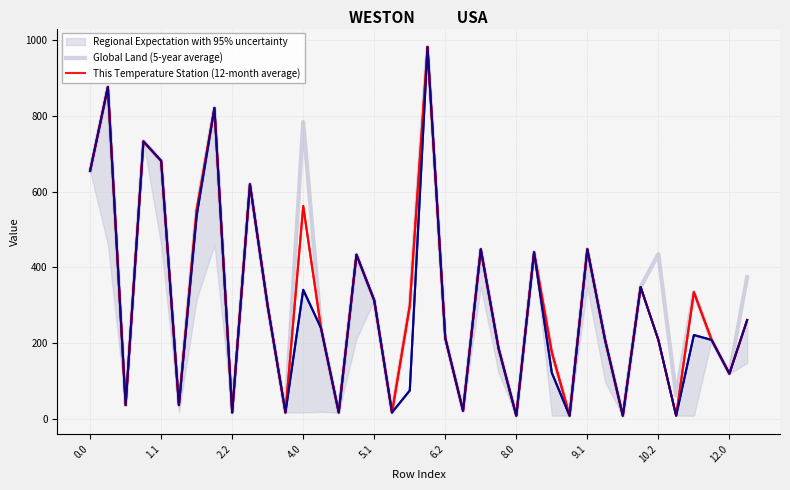

Which series has the largest range (max minus min)?

Global Land (5-year average)